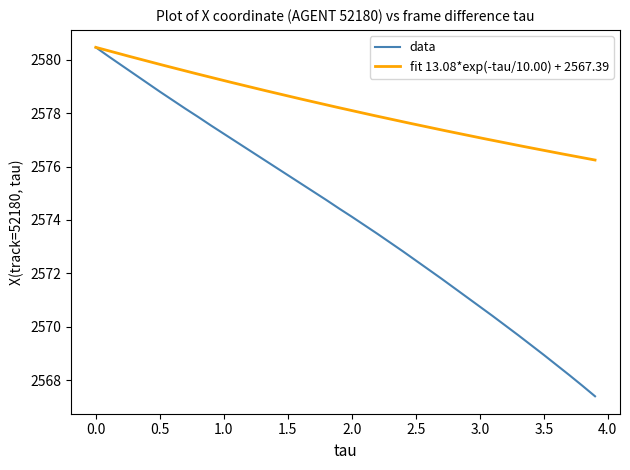

What is the lowest value of the data series?

2567.4